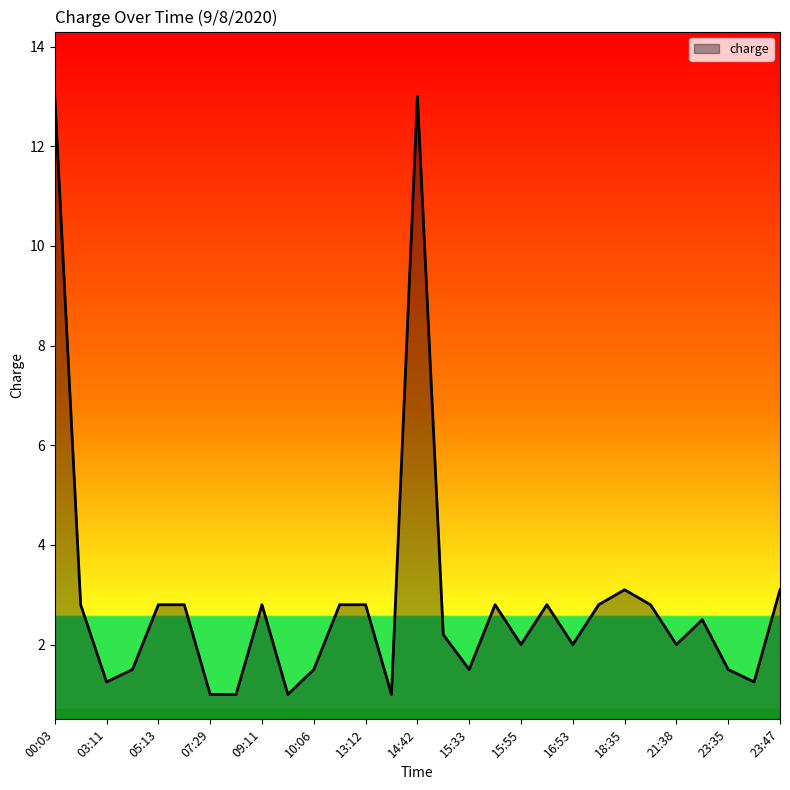

How many lines are shown in the chart?

1